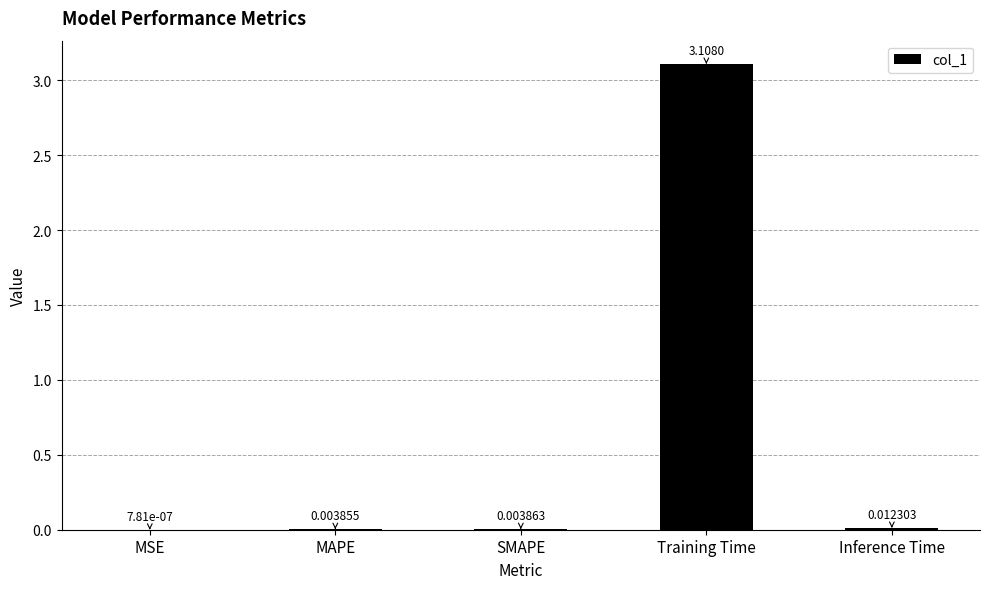

At which label is the value closest to 1?

Inference Time